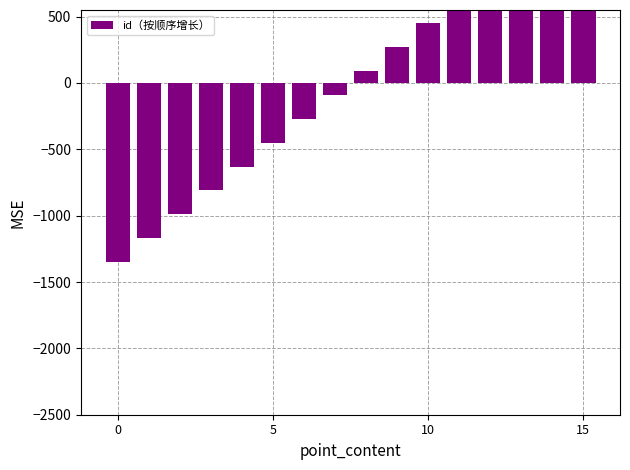

Reading left to right, transcribe all the data shown in this chart.

-1350	-1170	-990	-810	-630	-450	-270	-90	90	270	450	630	810	990	1170	1350